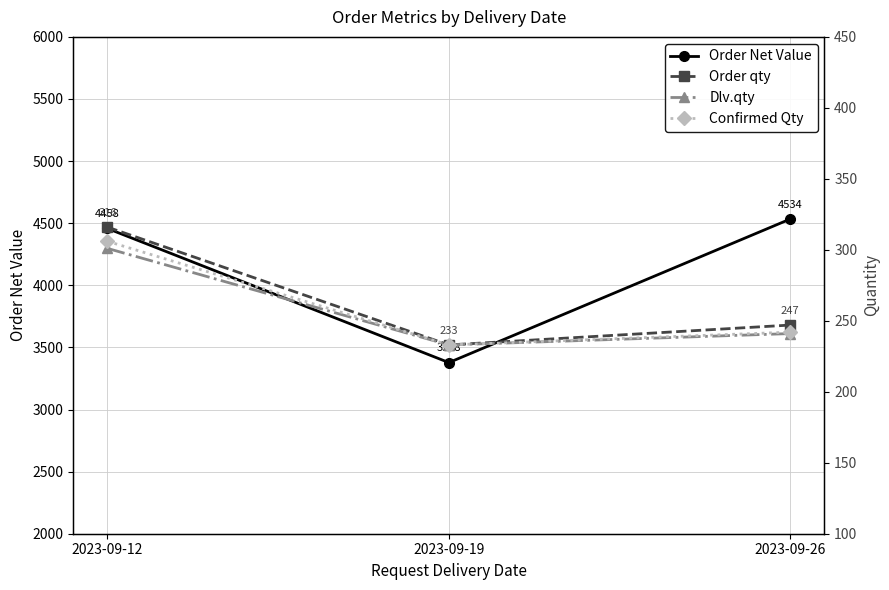

How many lines are shown in the chart?

4